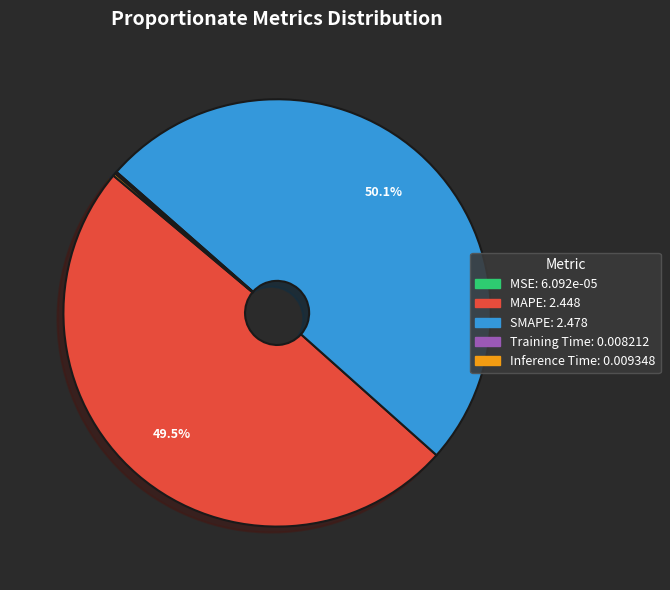

To the nearest percent, what portion does SMAPE represent?

50%